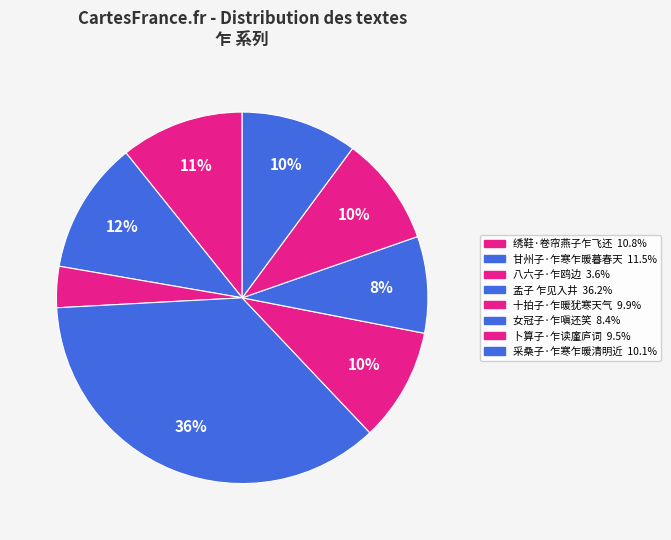

Is there any slice that represents more than half of the pie?

No